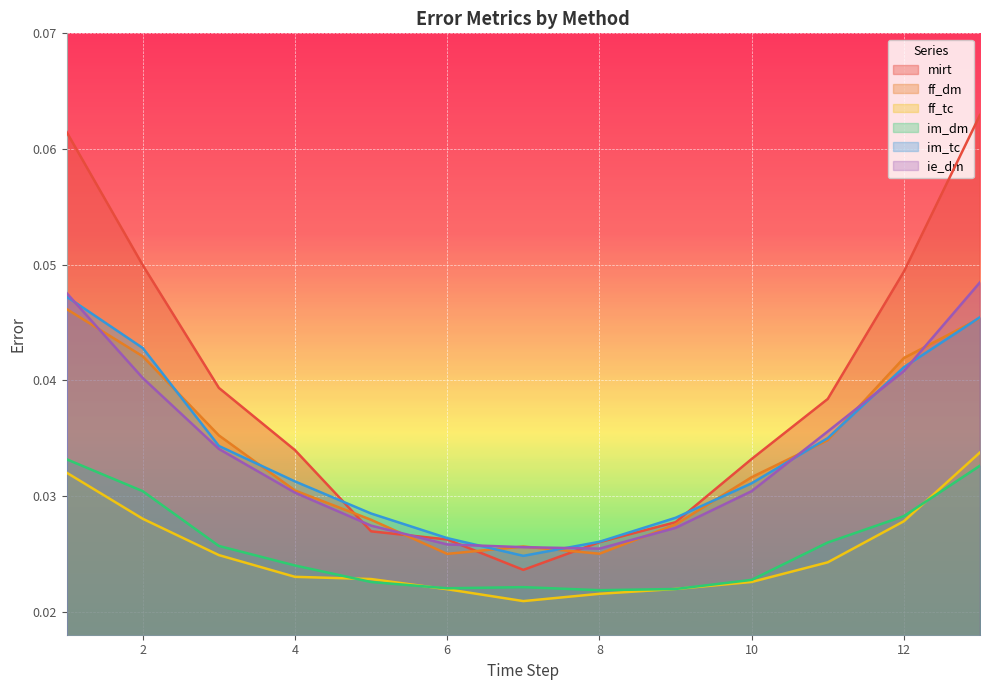

Which has a higher value, 8 or 3?

3